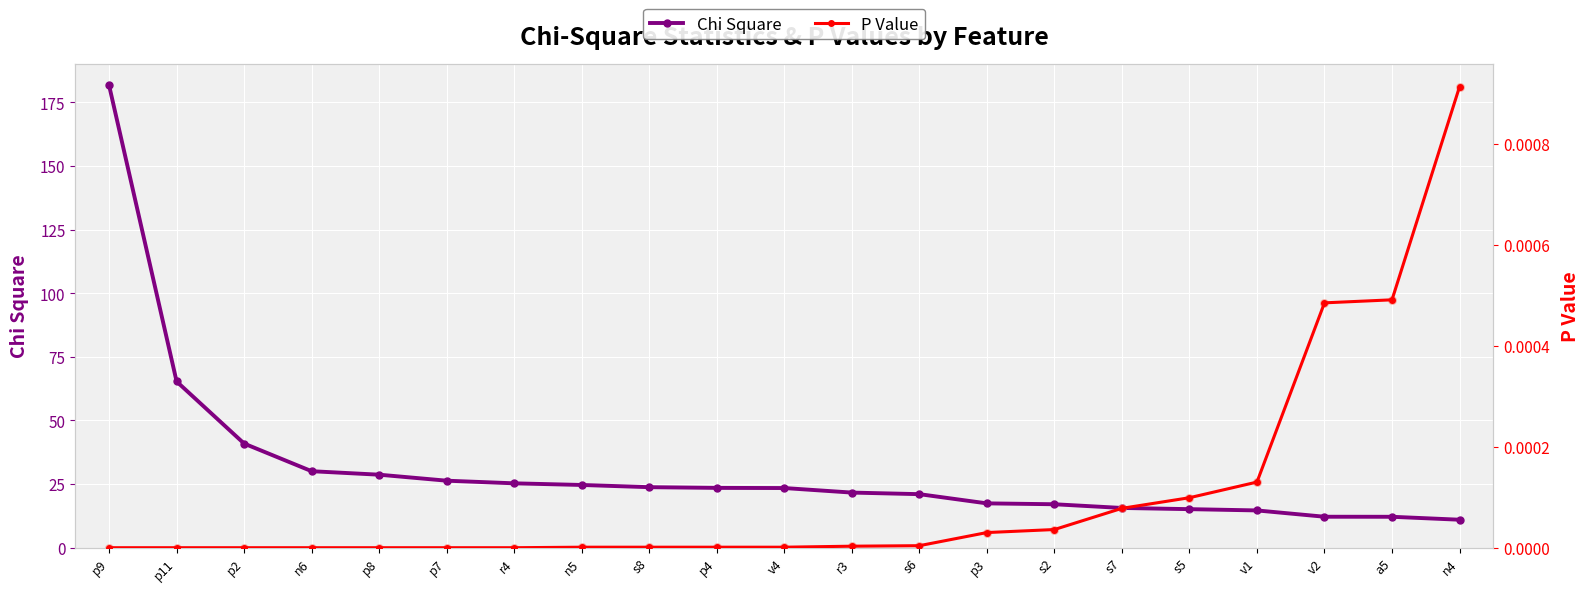

Which series has the largest Y range (max minus min)?

Chi Square